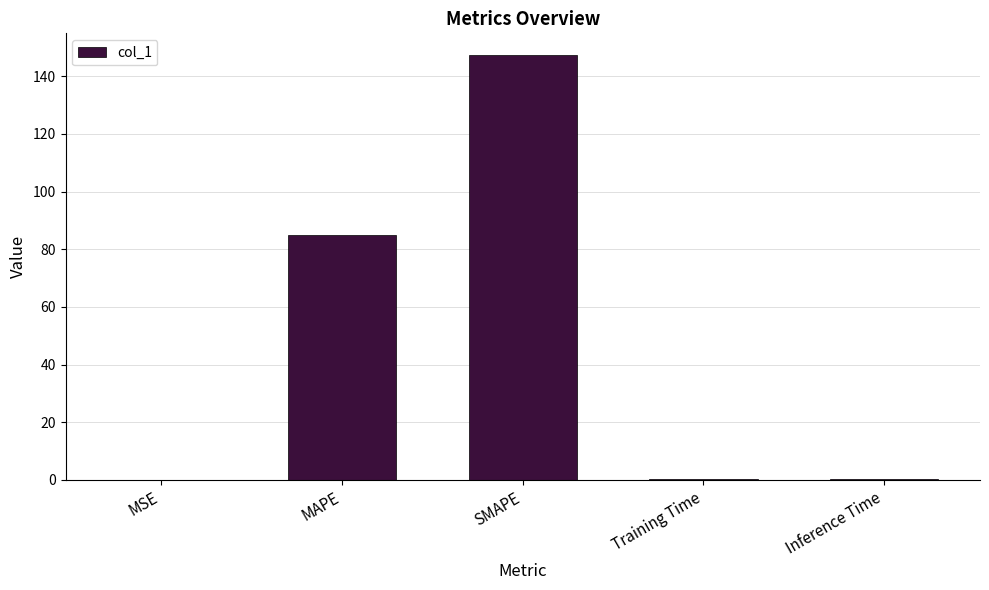

Is it true that the value at SMAPE is 147.5?

True